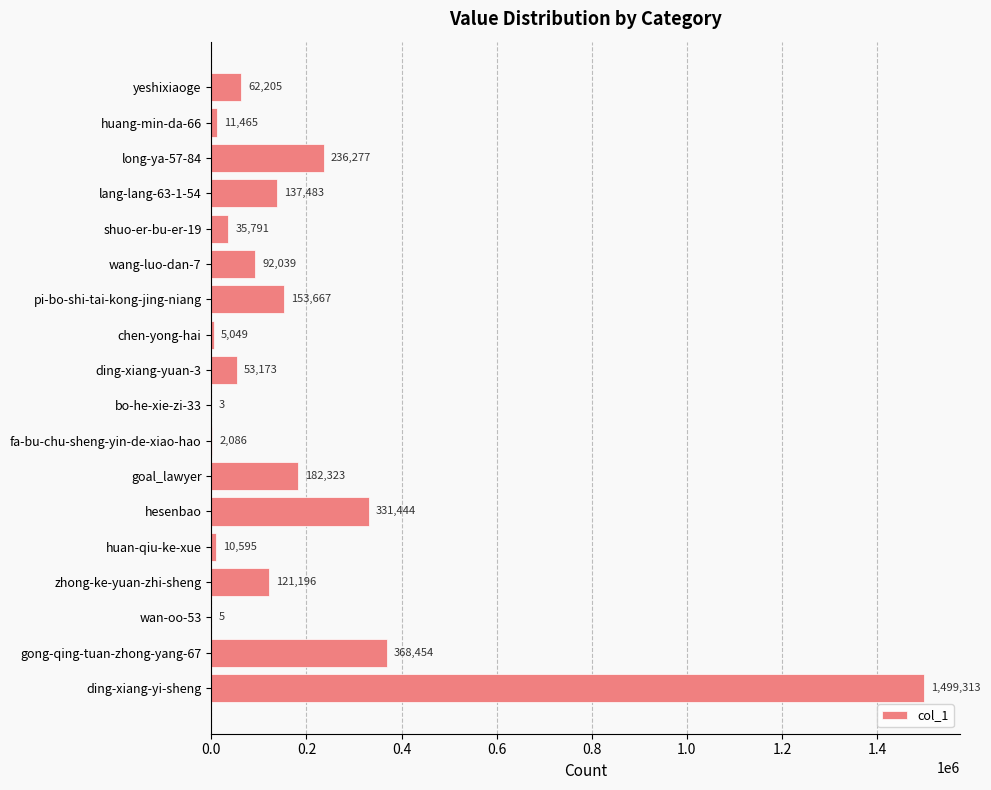

At which category does the chart reach its peak across all series?

ding-xiang-yi-sheng